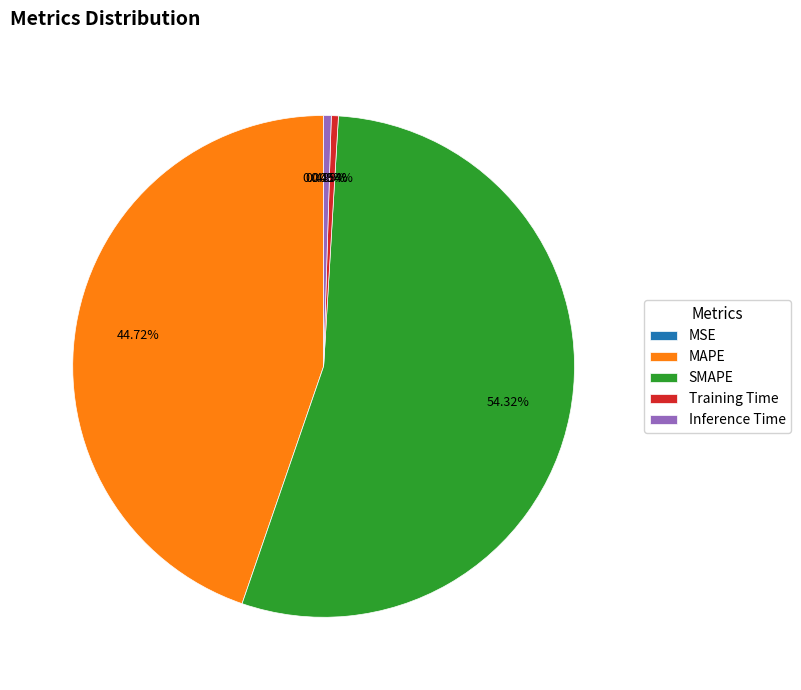

To the nearest percent, what percentage of the pie is SMAPE?

54%